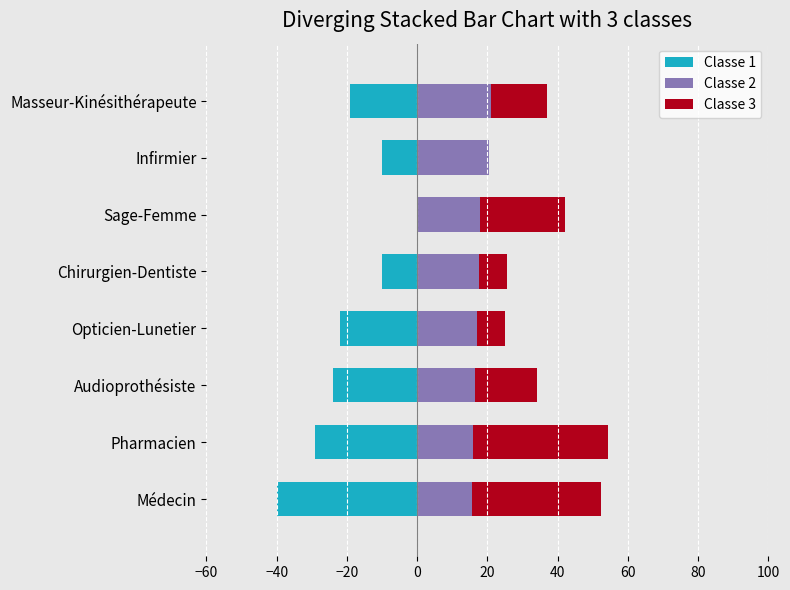

What are all the series names shown in the legend?

Classe 1, Classe 2, Classe 3